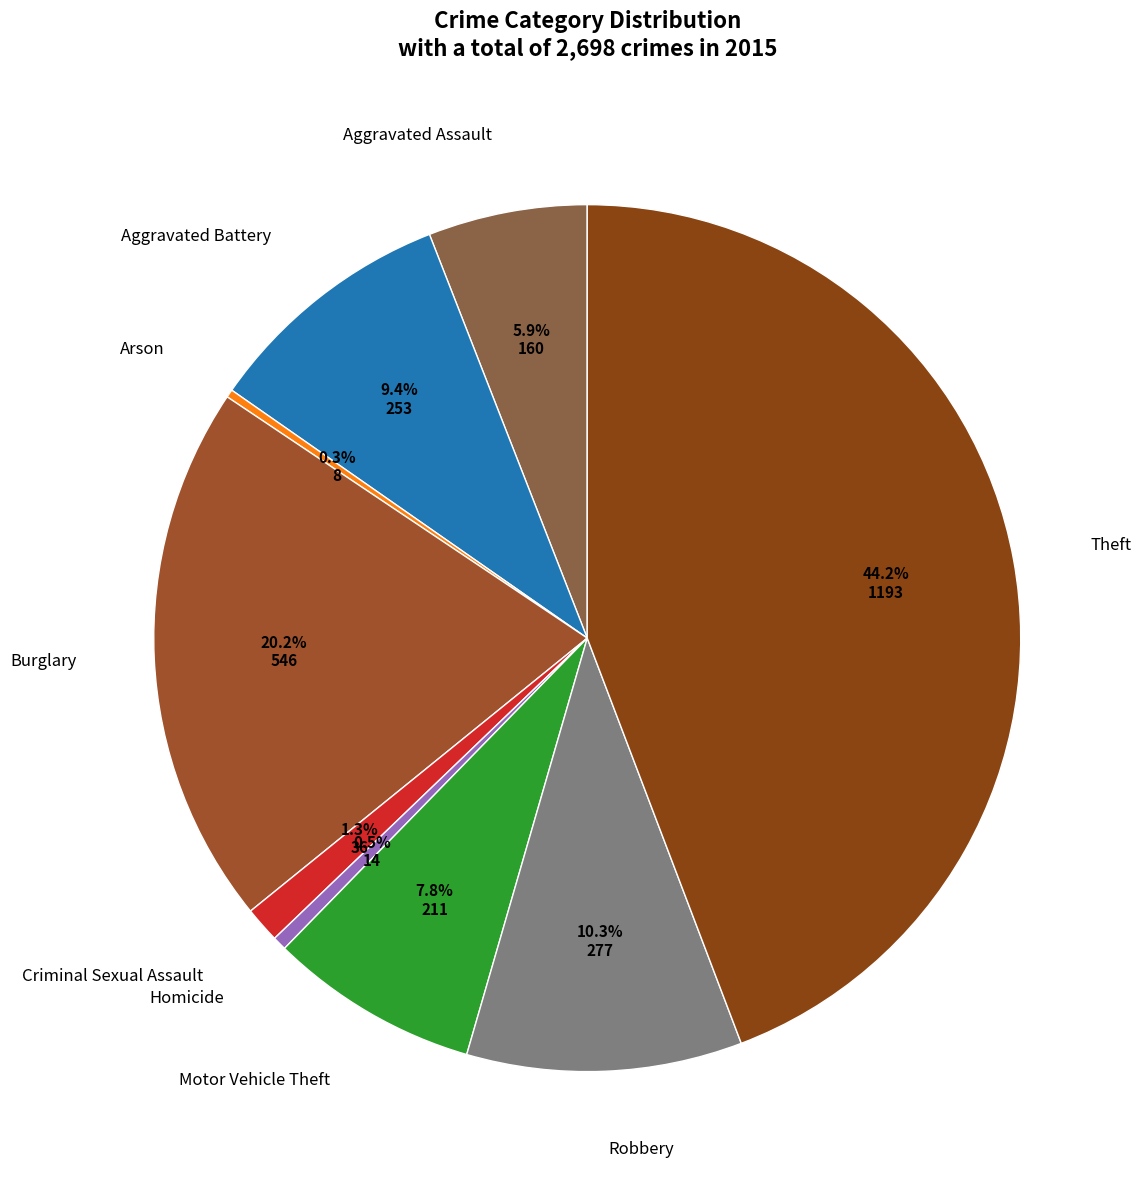

To the nearest percent, what is the difference between the largest and smallest slice percentages?

44%